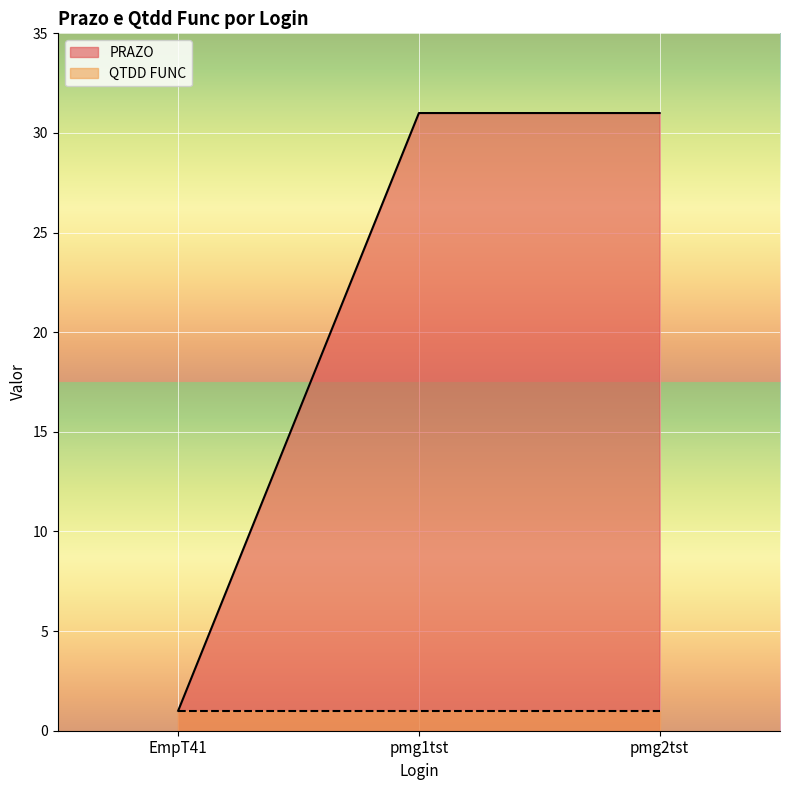

Between EmpT41 and pmg1tst, which is larger?

pmg1tst